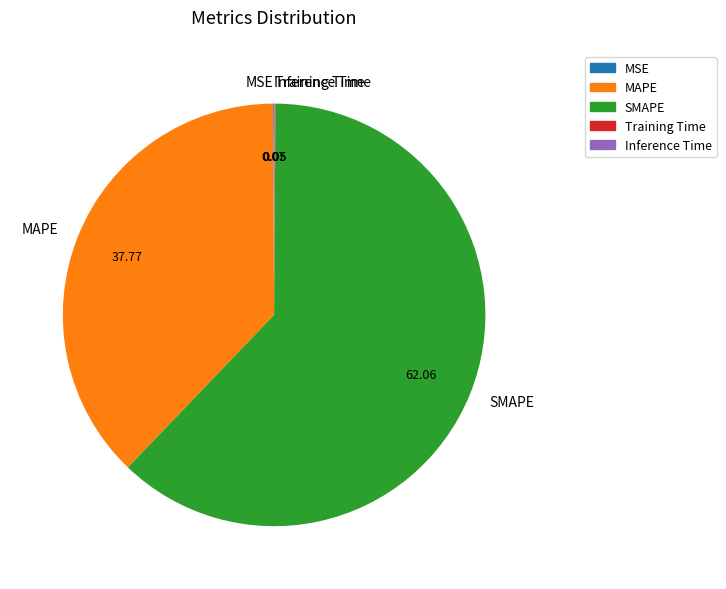

Does any single category account for the majority?

Yes